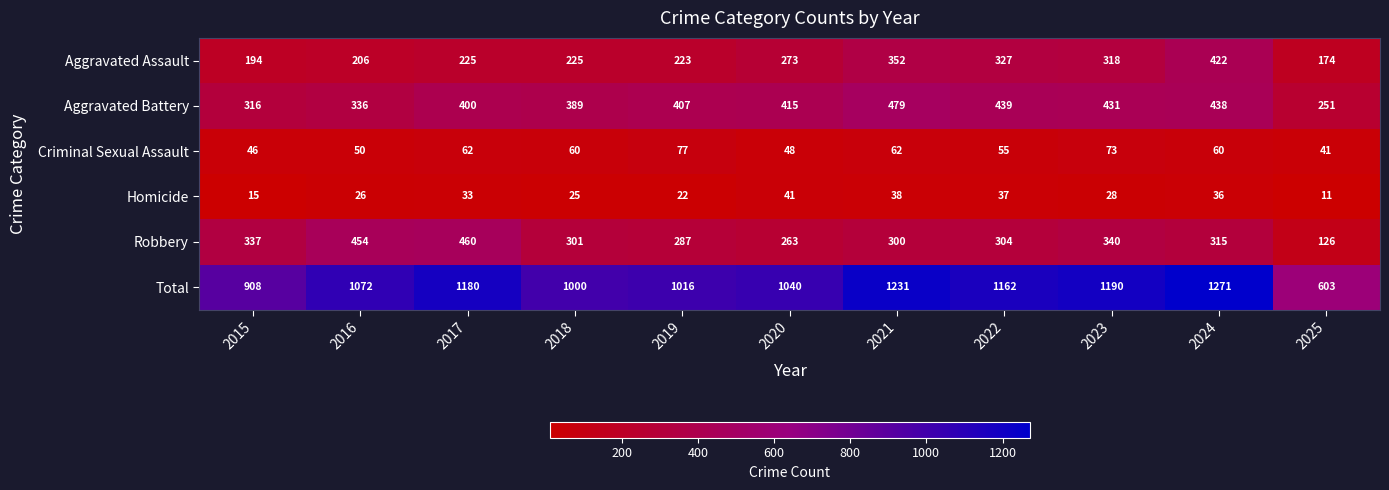

What is the maximum value for Robbery?

460